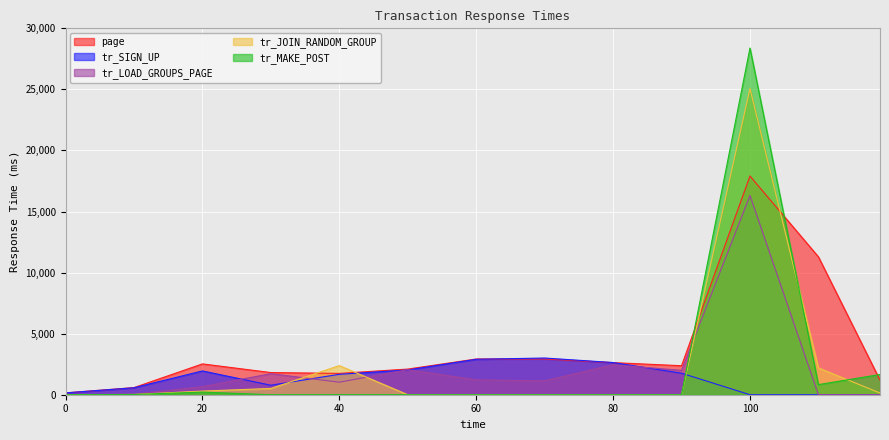

How many data points in tr_SIGN_UP are above 1670?

7